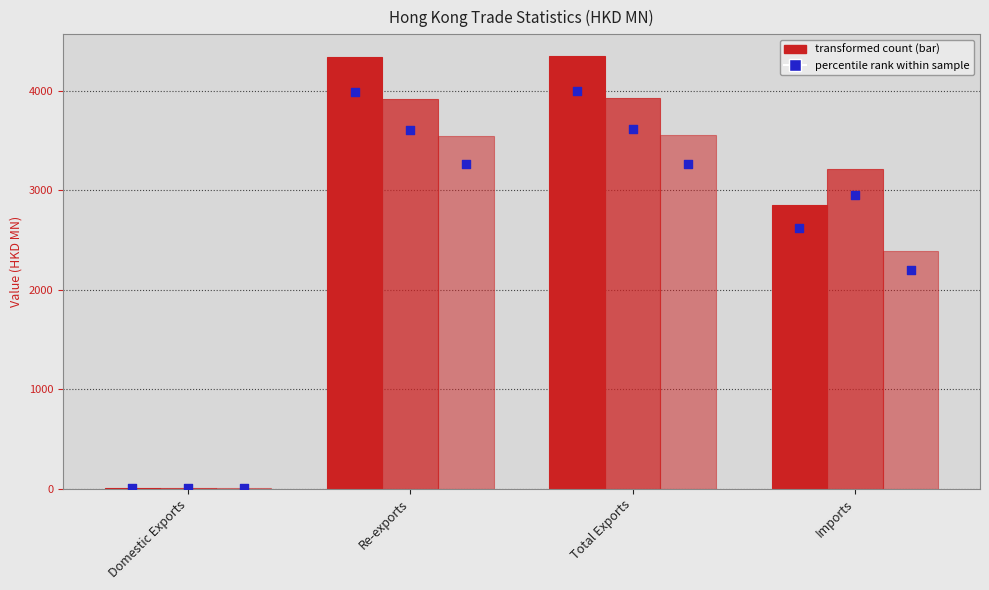

At how many categories does at least one series exceed 2623?

3